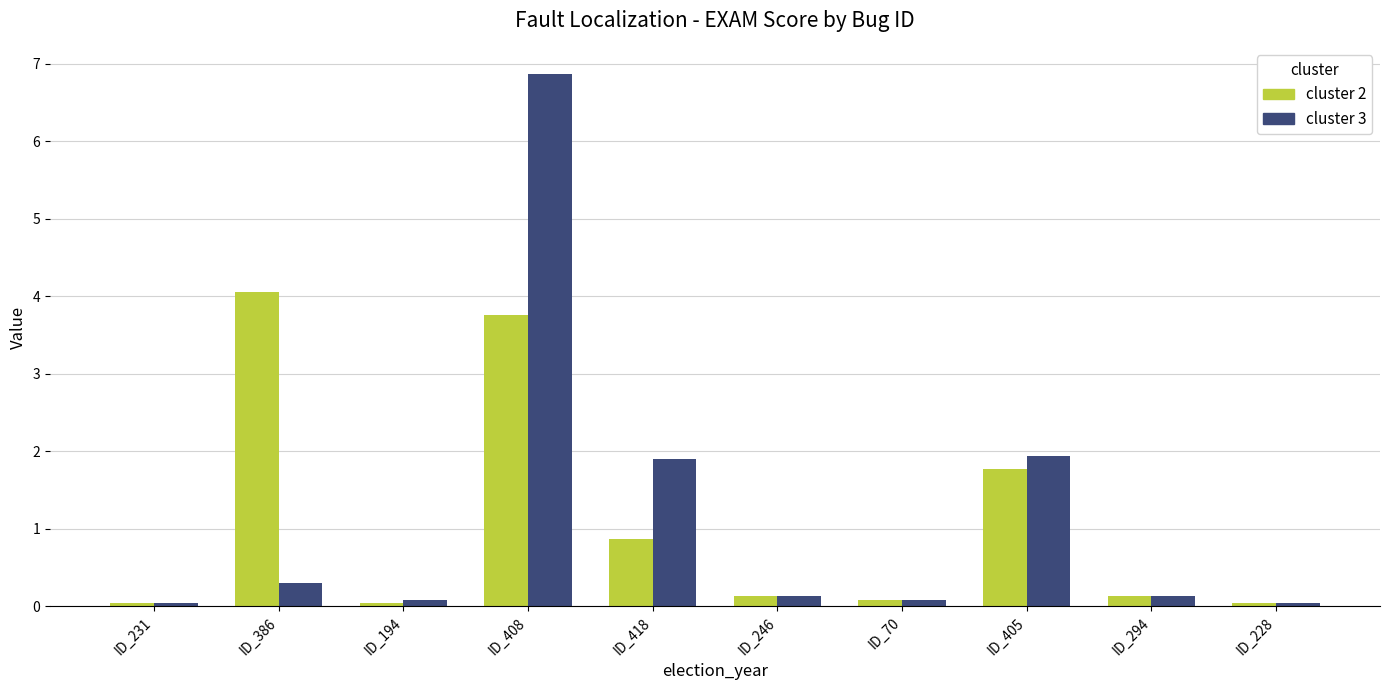

Which label corresponds to the largest value in the chart?

ID_408